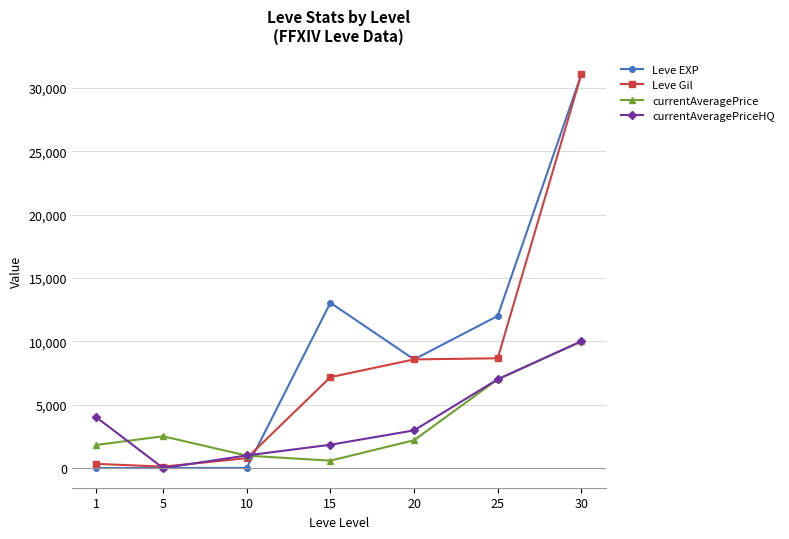

Between which two adjacent categories do Leve EXP and currentAveragePrice first intersect?

10 and 15